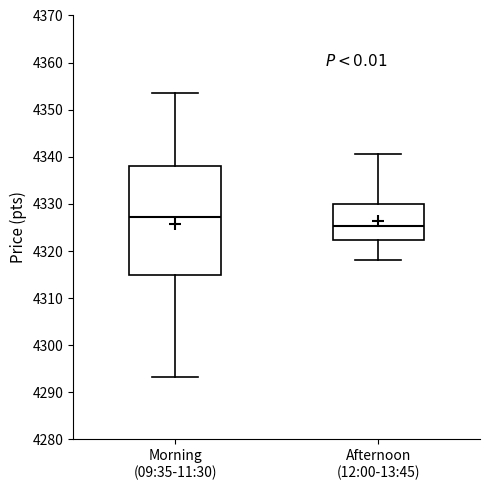

Which box has the lowest median line?

Afternoon (12:00-13:45)